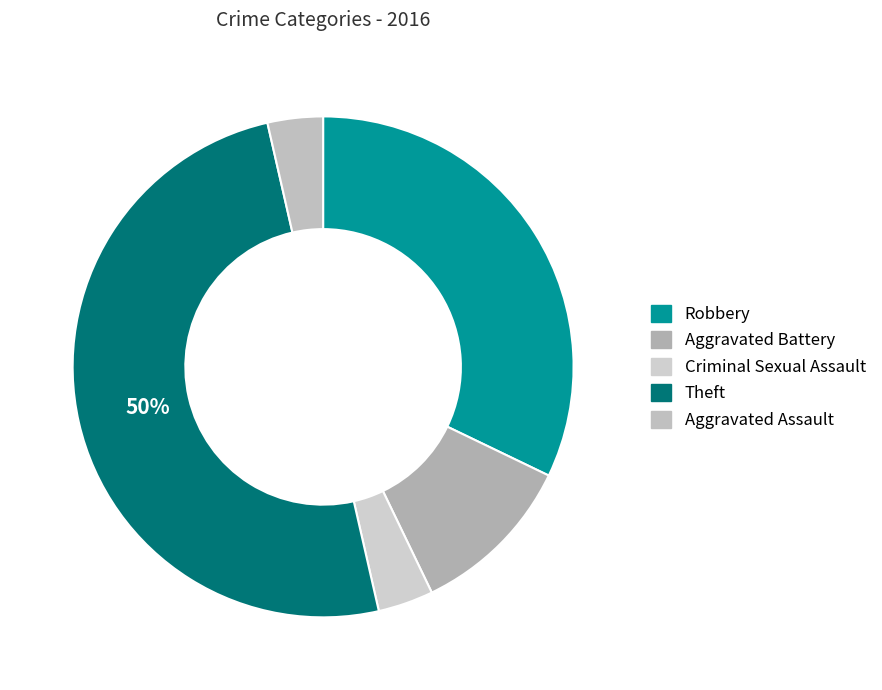

To the nearest percent, what percentage of the pie is Criminal Sexual Assault?

4%